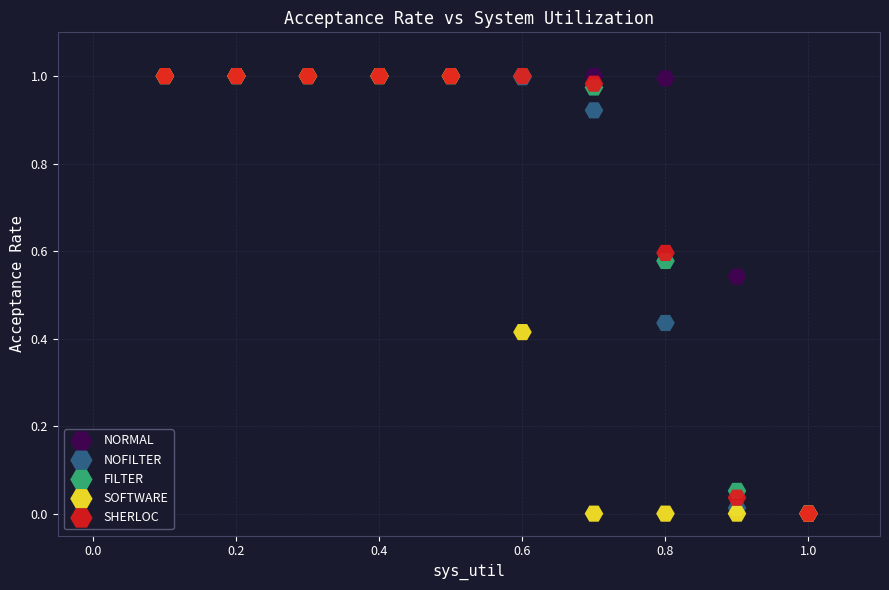

What are all the series names shown in the legend?

NORMAL, NOFILTER, FILTER, SOFTWARE, SHERLOC